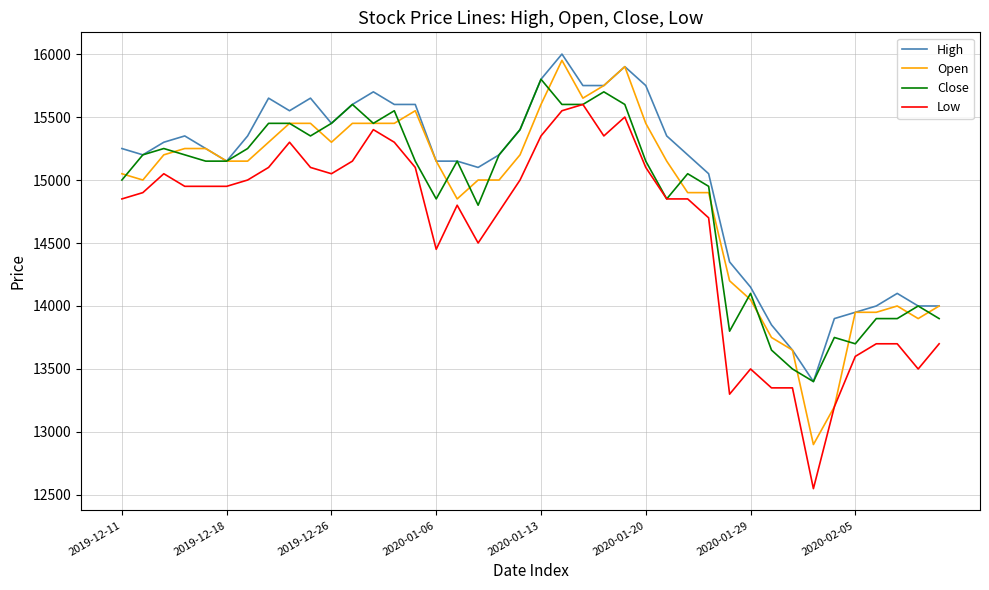

Reading left to right, transcribe all the data shown in this chart.

High: 15250	15200	15300	15350	15250	15150	15350	15650	15550	15650	15450	15600	15700	15600	15600	15150	15150	15100	15200	15400	15800	16000	15750	15750	15900	15750	15350	15200	15050	14350	14150	13850	13650	13400	13900	13950	14000	14100	14000	14000
Open: 15050	15000	15200	15250	15250	15150	15150	15300	15450	15450	15300	15450	15450	15450	15550	15150	14850	15000	15000	15200	15600	15950	15650	15750	15900	15450	15150	14900	14900	14200	14050	13750	13650	12900	13200	13950	13950	14000	13900	14000
Close: 15000	15200	15250	15200	15150	15150	15250	15450	15450	15350	15450	15600	15450	15550	15150	14850	15150	14800	15200	15400	15800	15600	15600	15700	15600	15150	14850	15050	14950	13800	14100	13650	13500	13400	13750	13700	13900	13900	14000	13900
Low: 14850	14900	15050	14950	14950	14950	15000	15100	15300	15100	15050	15150	15400	15300	15100	14450	14800	14500	14750	15000	15350	15550	15600	15350	15500	15100	14850	14850	14700	13300	13500	13350	13350	12550	13200	13600	13700	13700	13500	13700